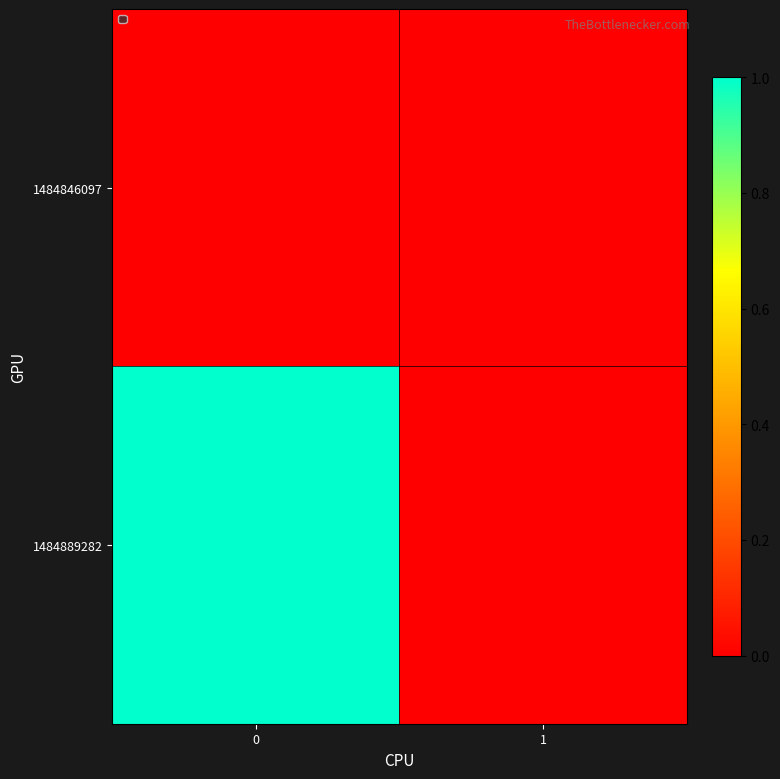

At 1, list the series in order from largest to smallest.

1484846097, 1484889282